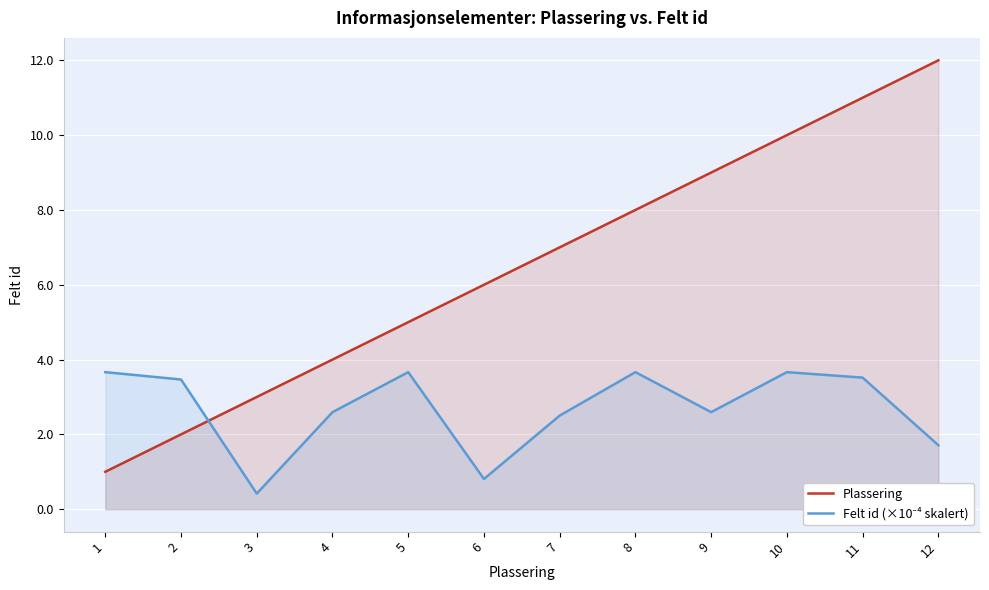

Between which two adjacent categories do Felt id (×10⁻⁴ skalert) and Plassering first intersect?

2 and 3